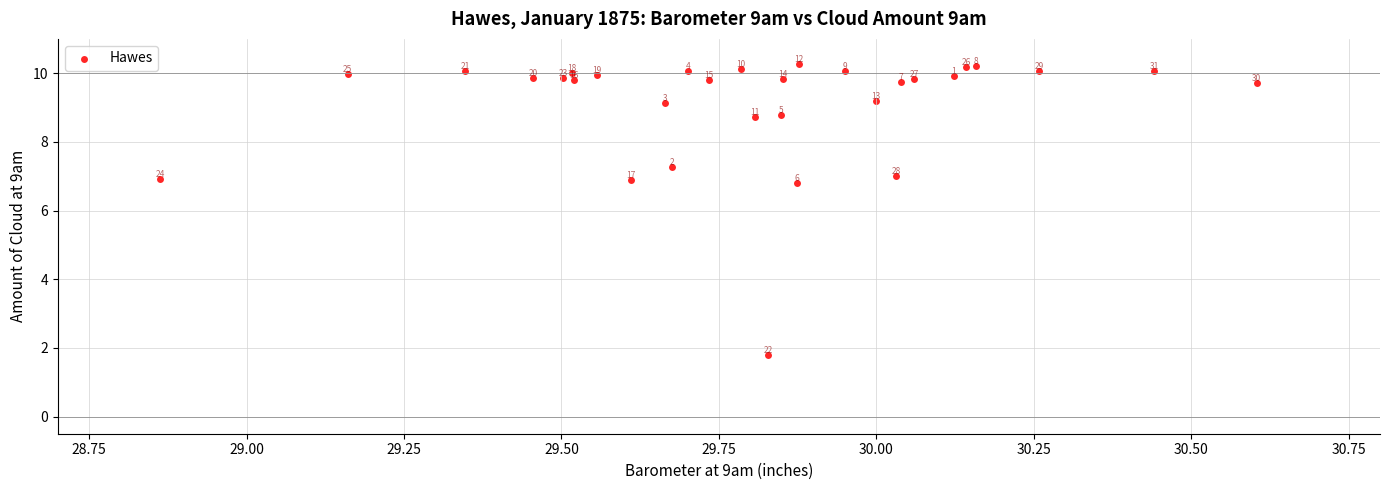

What Y value in the scatter plot is closest to 6?

6.8